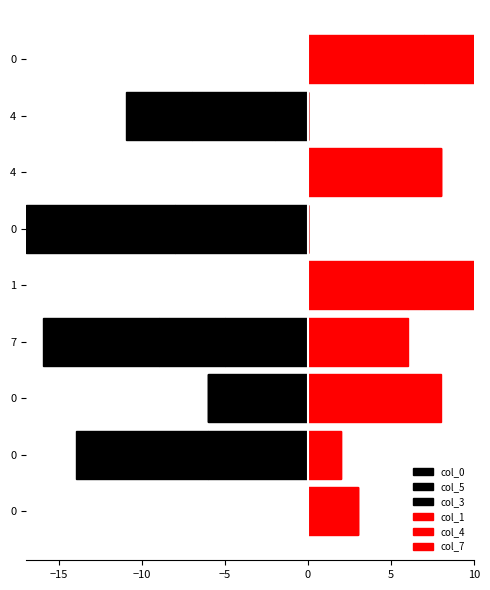

Between 0 and 4, which series saw the biggest shift?

col_1